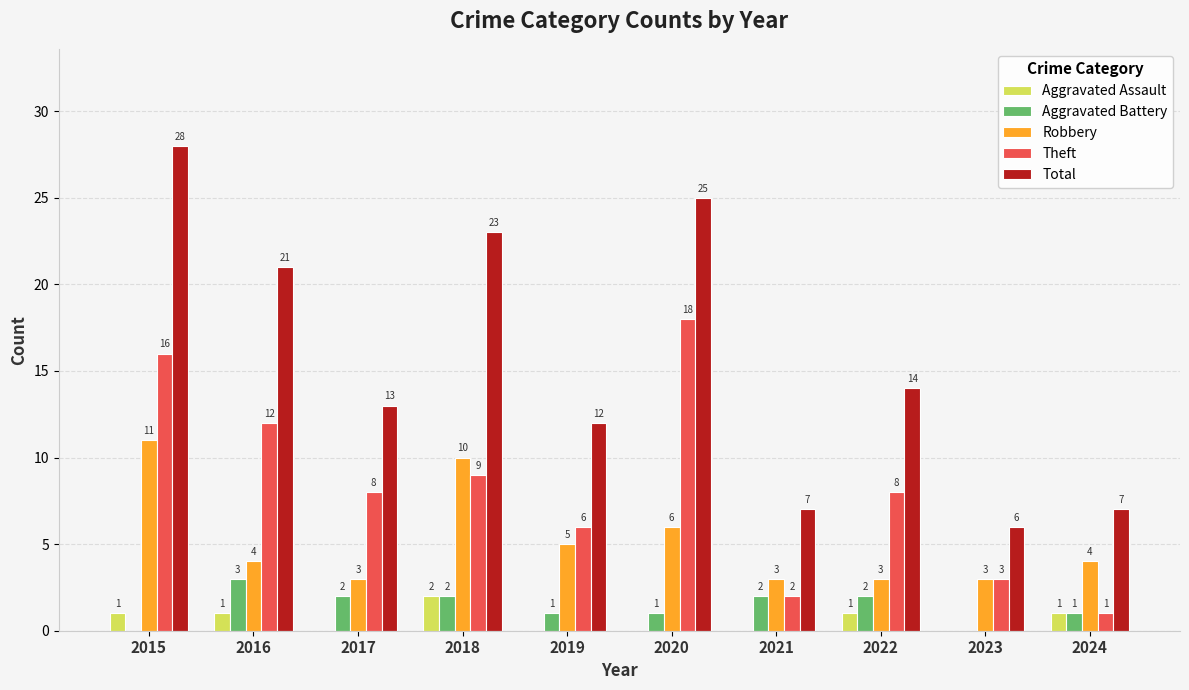

How many positive values does the Aggravated Assault series have?

5